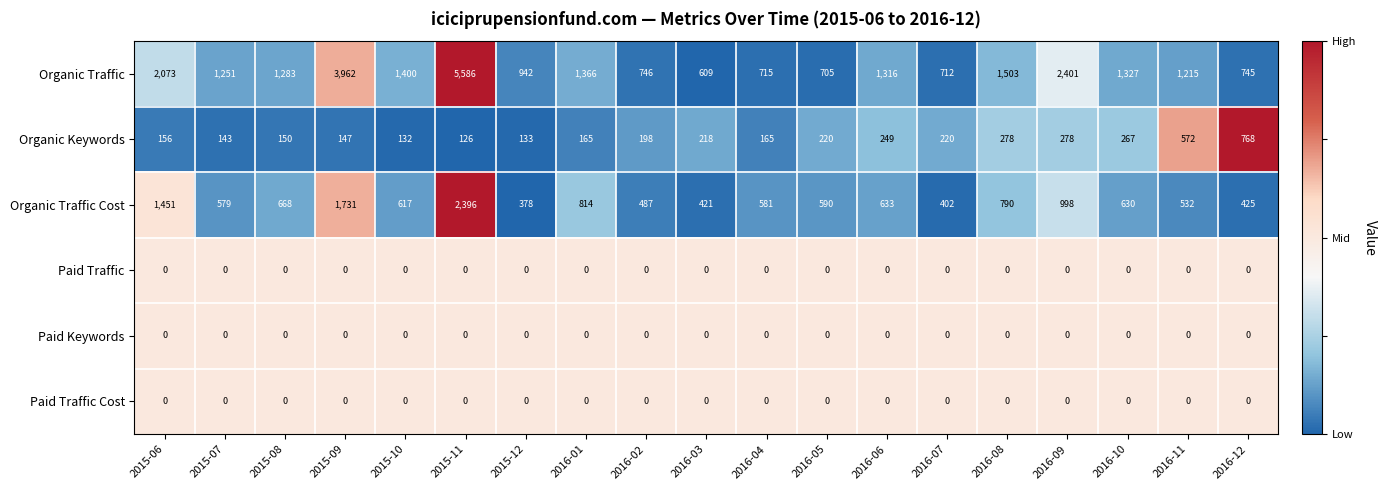

Where does the Organic Traffic Cost series first go above 617?

2015-06